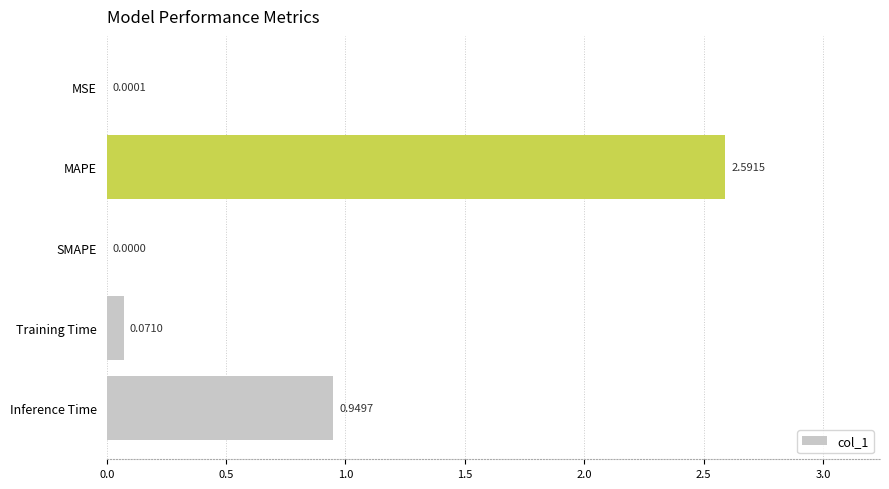

What is the sum of all values?

3.6